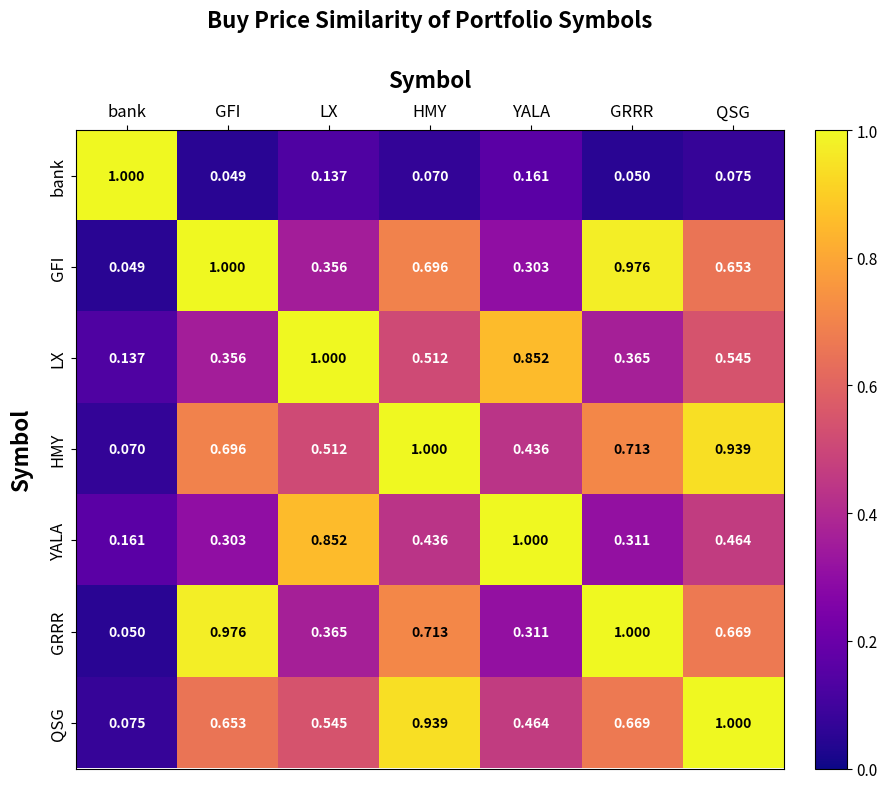

List the labels in order of bank value, largest first.

bank, YALA, LX, QSG, HMY, GRRR, GFI